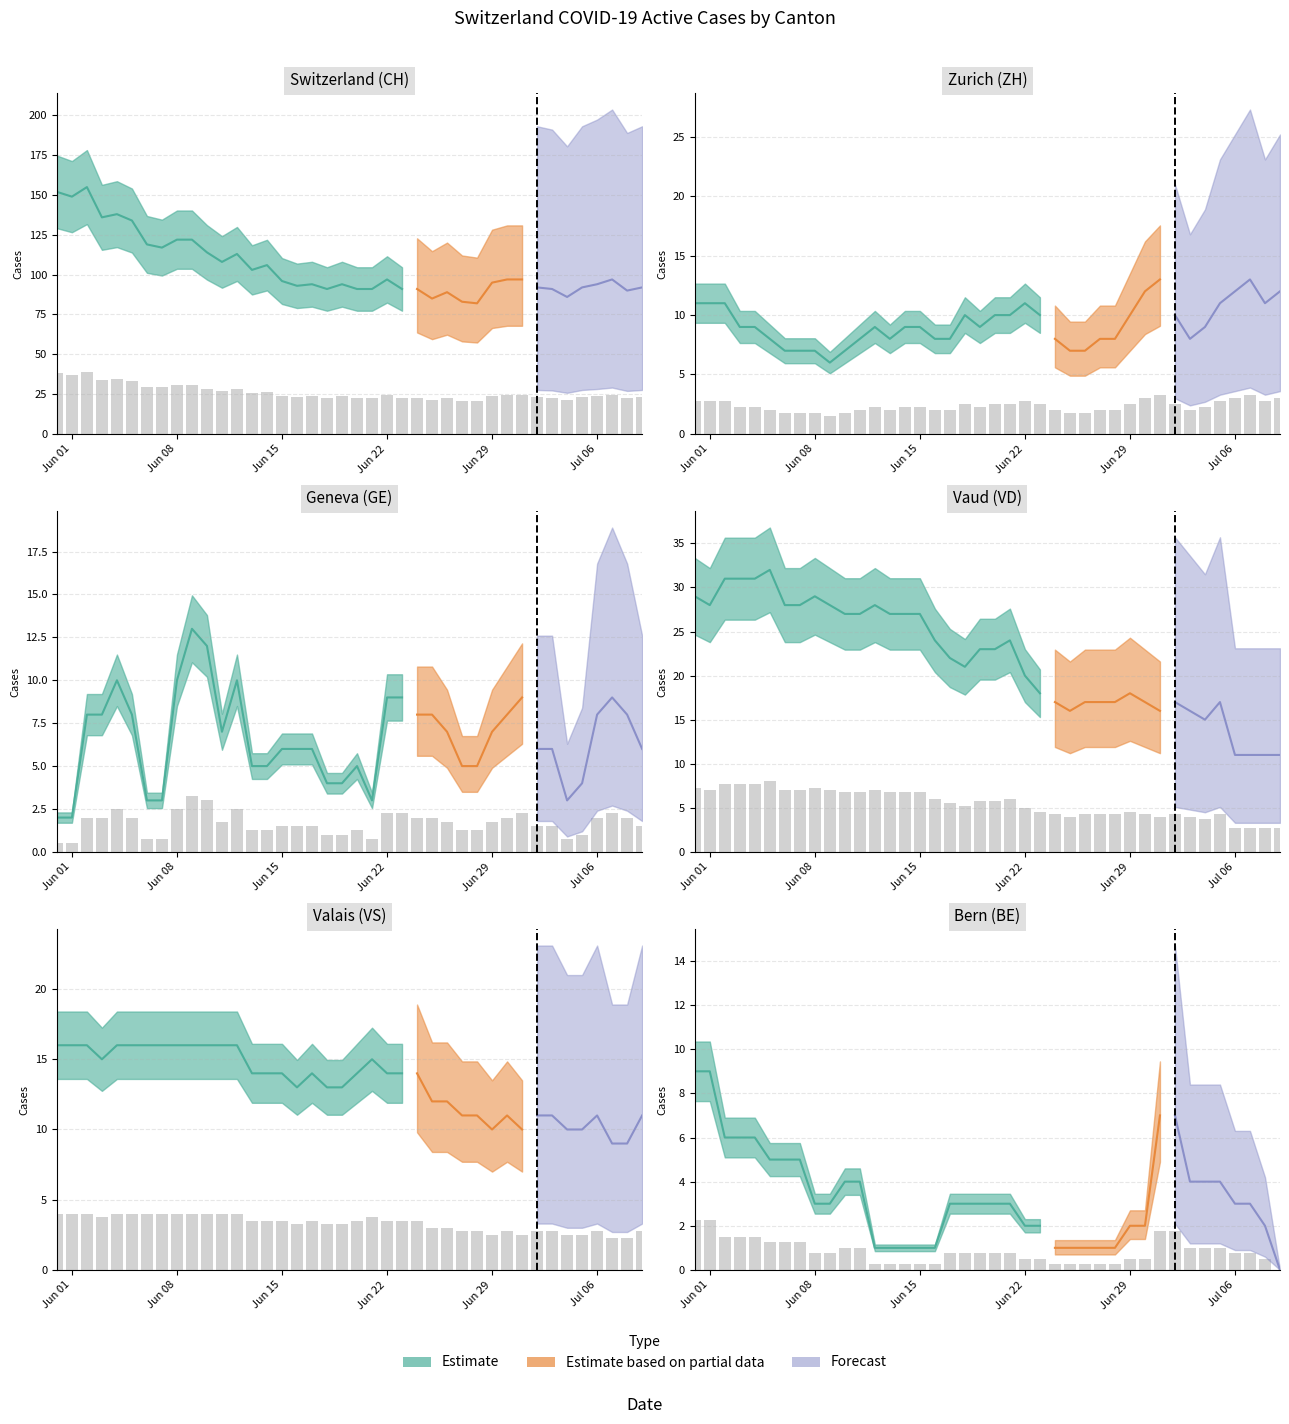

Reading right to left, what are all the values shown in this chart?

CH: 23.0	22.5	24.2	23.5	23.0	21.5	22.8	23.0	24.2	24.2	23.8	20.5	20.8	22.2	21.2	22.8	22.8	24.2	22.8	22.8	23.5	22.8	23.5	23.2	24.0	26.5	25.8	28.2	27.0	28.5	30.5	30.5	29.2	29.8	33.5	34.5	34.0	38.8	37.2	38.0
ZH: 3.0	2.8	3.2	3.0	2.8	2.2	2.0	2.5	3.2	3.0	2.5	2.0	2.0	1.8	1.8	2.0	2.5	2.8	2.5	2.5	2.2	2.5	2.0	2.0	2.2	2.2	2.0	2.2	2.0	1.8	1.5	1.8	1.8	1.8	2.0	2.2	2.2	2.8	2.8	2.8
GE: 1.5	2.0	2.2	2.0	1.0	0.8	1.5	1.5	2.2	2.0	1.8	1.2	1.2	1.8	2.0	2.0	2.2	2.2	0.8	1.2	1.0	1.0	1.5	1.5	1.5	1.2	1.2	2.5	1.8	3.0	3.2	2.5	0.8	0.8	2.0	2.5	2.0	2.0	0.5	0.5
VD: 2.8	2.8	2.8	2.8	4.2	3.8	4.0	4.2	4.0	4.2	4.5	4.2	4.2	4.2	4.0	4.2	4.5	5.0	6.0	5.8	5.8	5.2	5.5	6.0	6.8	6.8	6.8	7.0	6.8	6.8	7.0	7.2	7.0	7.0	8.0	7.8	7.8	7.8	7.0	7.2
VS: 2.8	2.2	2.2	2.8	2.5	2.5	2.8	2.8	2.5	2.8	2.5	2.8	2.8	3.0	3.0	3.5	3.5	3.5	3.8	3.5	3.2	3.2	3.5	3.2	3.5	3.5	3.5	4.0	4.0	4.0	4.0	4.0	4.0	4.0	4.0	4.0	3.8	4.0	4.0	4.0
BE: 0.0	0.5	0.8	0.8	1.0	1.0	1.0	1.8	1.8	0.5	0.5	0.2	0.2	0.2	0.2	0.2	0.5	0.5	0.8	0.8	0.8	0.8	0.8	0.2	0.2	0.2	0.2	0.2	1.0	1.0	0.8	0.8	1.2	1.2	1.2	1.5	1.5	1.5	2.2	2.2